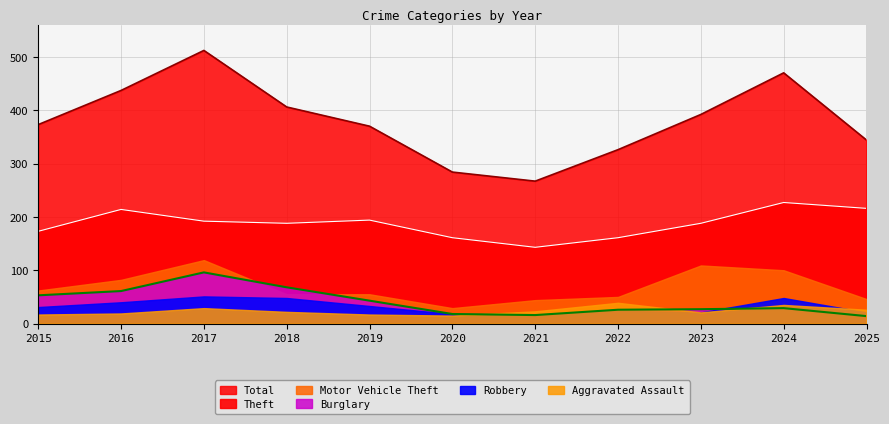

Which series has the largest total across all categories?

Total